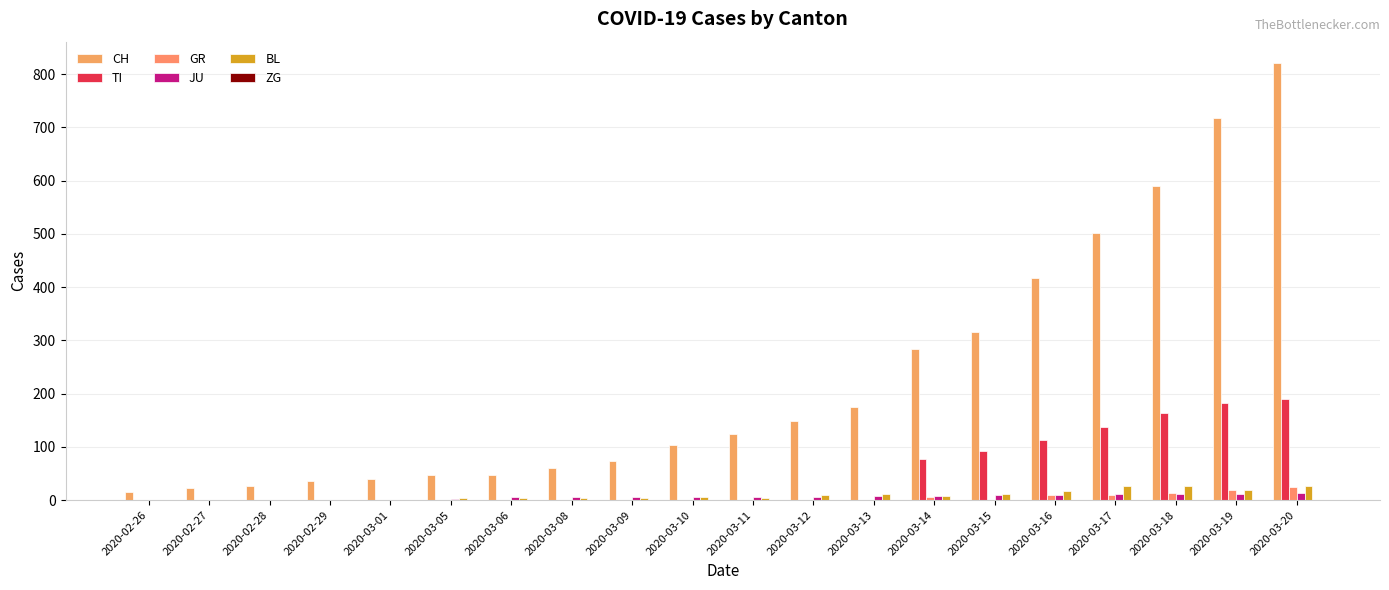

How many groups of bars are there?

20